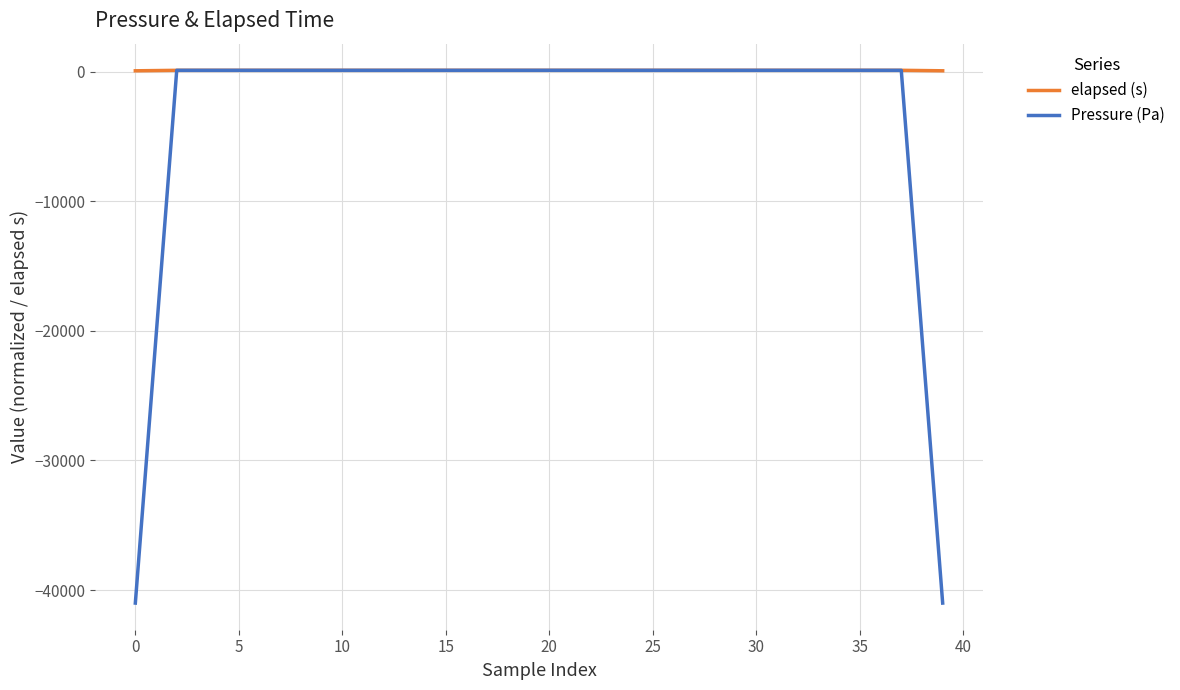

What is the lowest value of the Pressure (Pa) series?

-40997.3